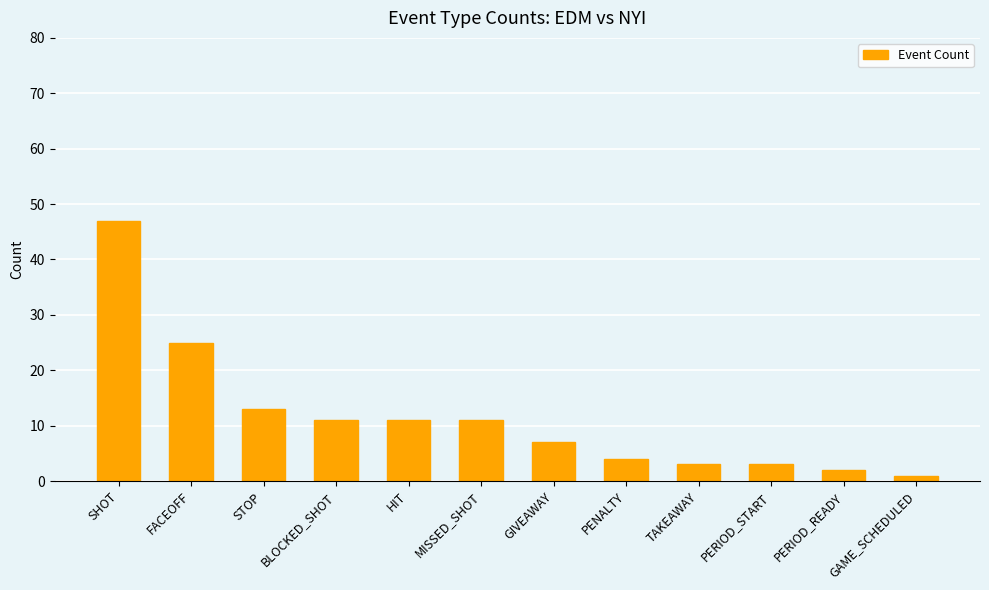

What position from the left is SHOT?

1